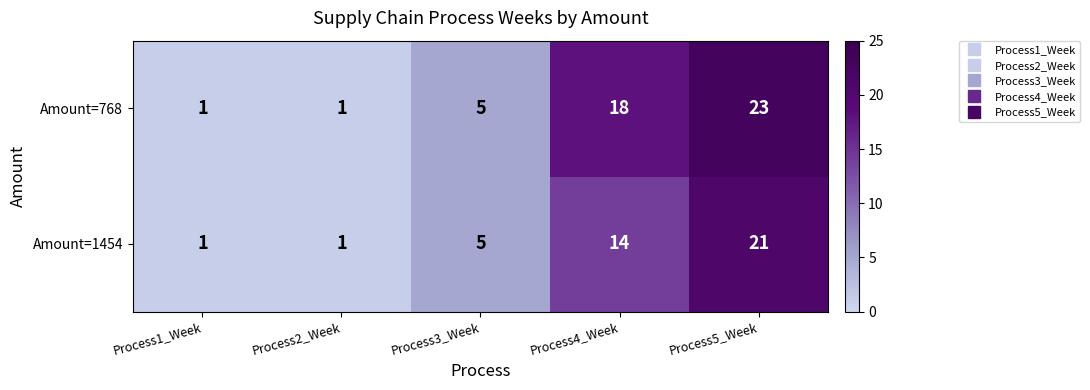

Which series has the largest range (max minus min)?

Amount=768